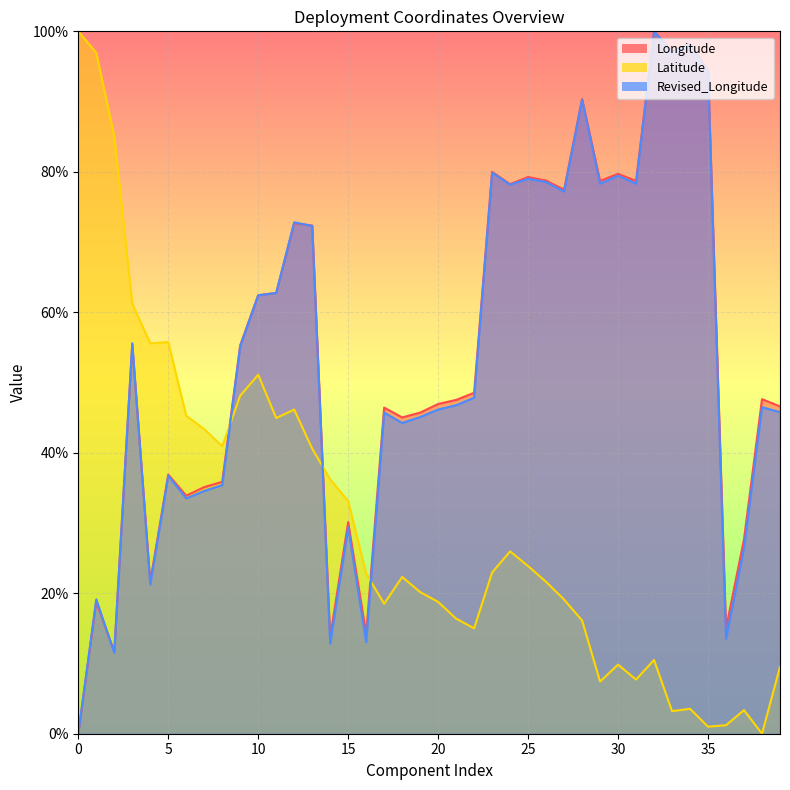

How many data points in Revised_Longitude are above 47?

20